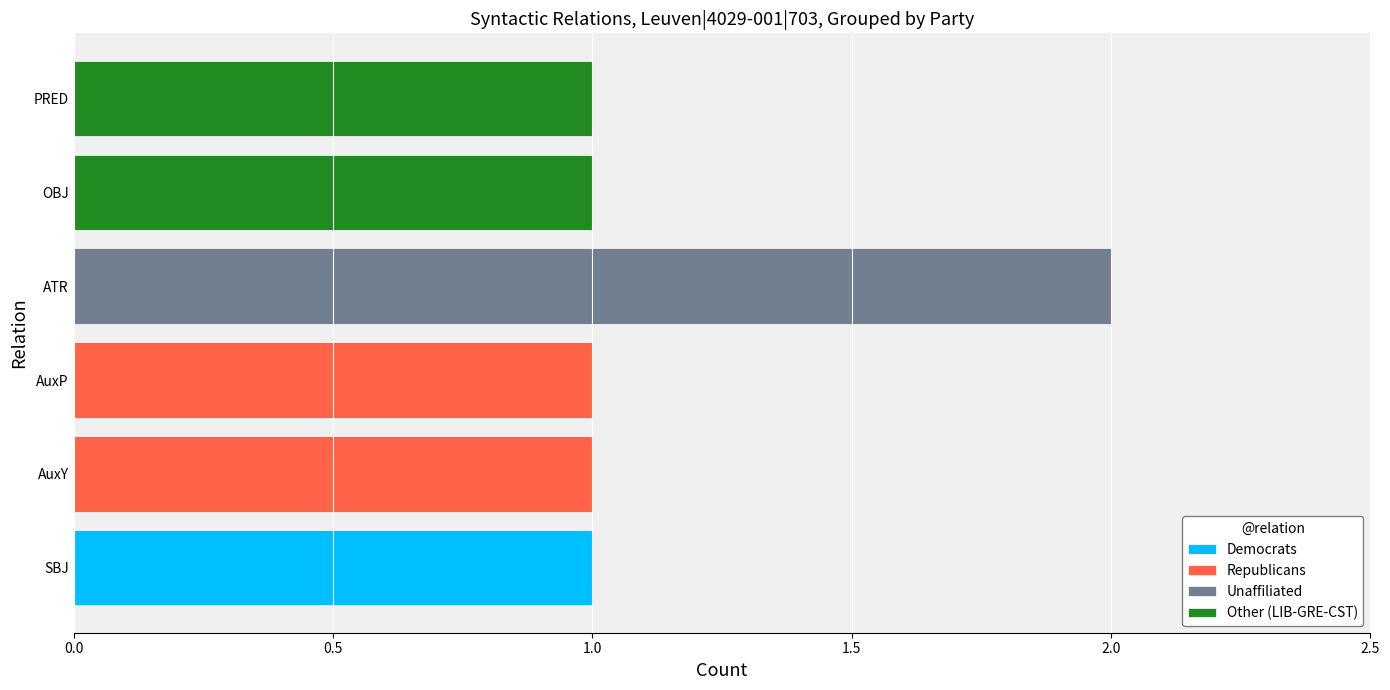

Is it true that Democrats equals 0 at ATR?

True